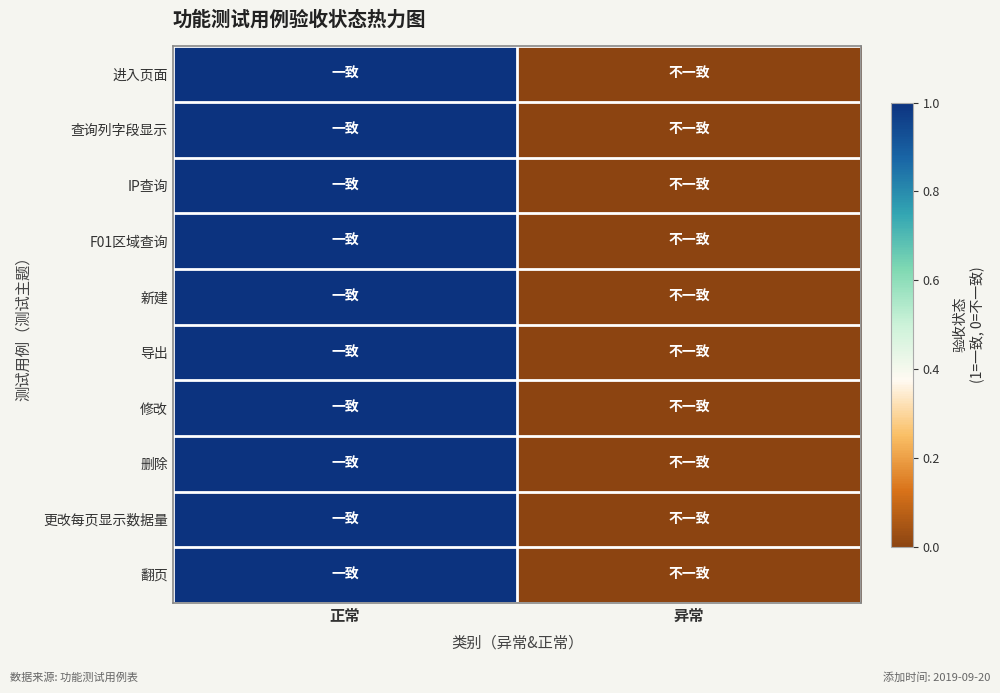

Reading right to left, what are all the values shown in this chart?

进入页面: 异常=0	正常=1
查询列字段显示: 异常=0	正常=1
IP查询: 异常=0	正常=1
F01区域查询: 异常=0	正常=1
新建: 异常=0	正常=1
导出: 异常=0	正常=1
修改: 异常=0	正常=1
删除: 异常=0	正常=1
更改每页显示数据量: 异常=0	正常=1
翻页: 异常=0	正常=1